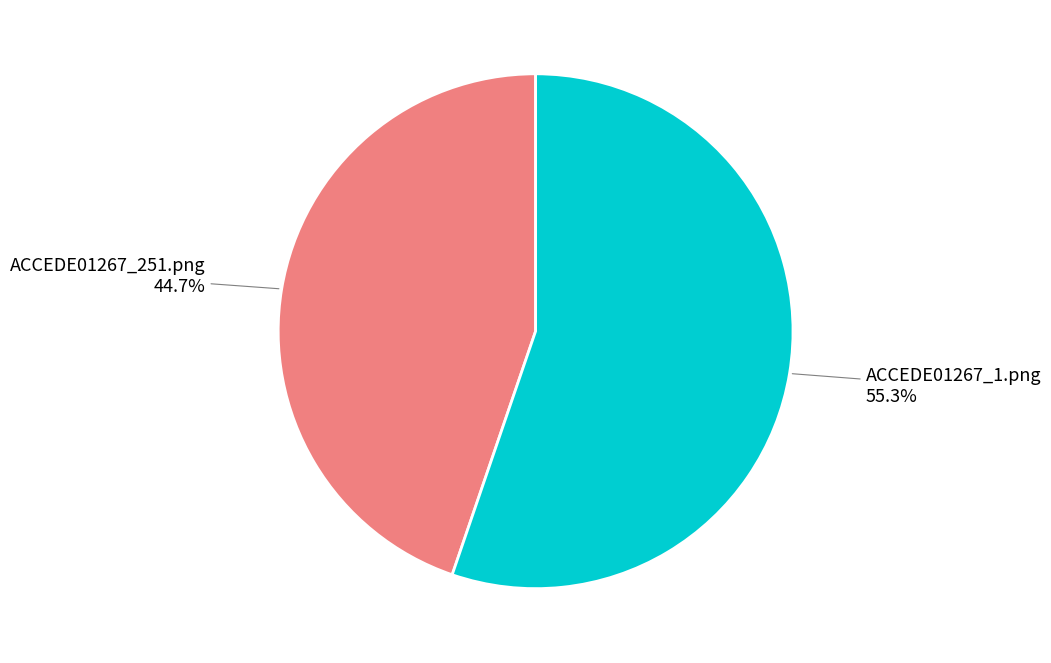

Combined, do ACCEDE01267_1.png and ACCEDE01267_251.png account for over 50%?

Yes